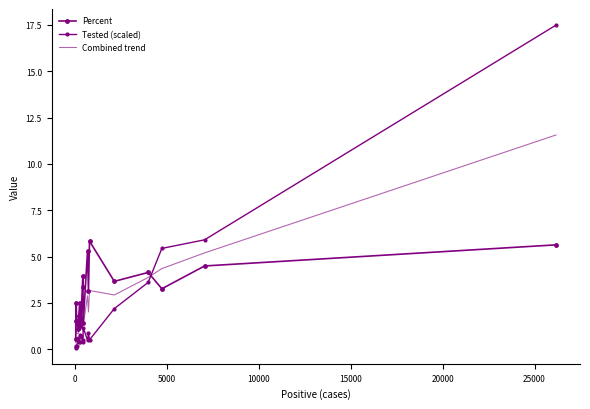

Reading left to right, extract all data points from this chart.

Percent: 0.5	1.5	2.5	1.5	1.1	1.8	2.5	1.3	1.6	3.9	3.4	1.4	5.3	3.2	5.8	3.7	4.1	3.3	4.5	5.6
Tested (scaled): 0.2	0.1	0.1	0.2	0.6	0.4	0.4	0.8	0.7	0.4	0.5	1.2	0.5	0.9	0.5	2.2	3.6	5.4	5.9	17.5
Combined trend: 0.4	0.8	1.3	0.8	0.8	1.1	1.4	1.0	1.2	2.2	1.9	1.3	2.9	2.0	3.2	2.9	3.9	4.3	5.2	11.6